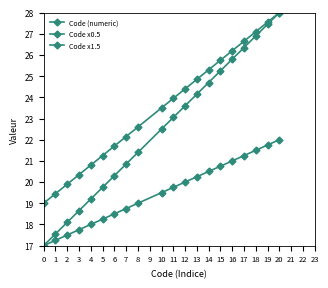

Reading right to left, list all the values displayed in this chart.

Code (numeric): 28.0	27.4	26.9	26.4	25.8	25.2	24.7	24.1	23.6	23.1	22.5	21.4	20.9	20.3	19.8	19.2	18.6	18.1	17.6	17.0
Code x0.5: 22.0	21.8	21.5	21.2	21.0	20.8	20.5	20.2	20.0	19.8	19.5	19.0	18.8	18.5	18.2	18.0	17.8	17.5	17.2	17.0
Code x1.5: 28.0	27.5	27.1	26.6	26.2	25.8	25.3	24.9	24.4	23.9	23.5	22.6	22.1	21.7	21.2	20.8	20.4	19.9	19.4	19.0